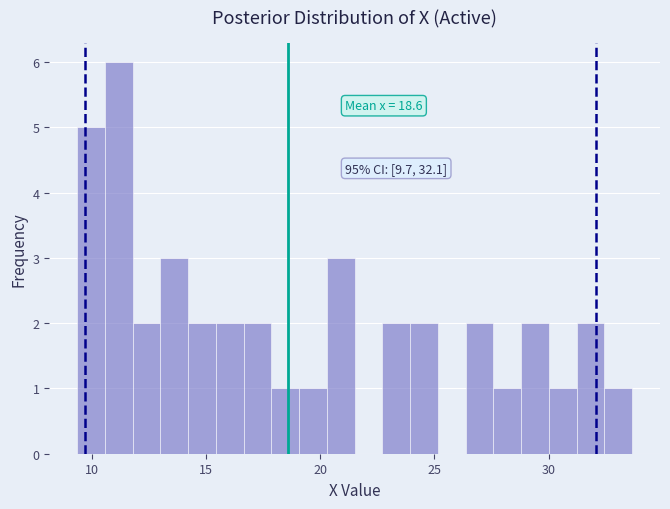

Read against the x-axis, roughly where is the centre of the tallest bar?

11.0